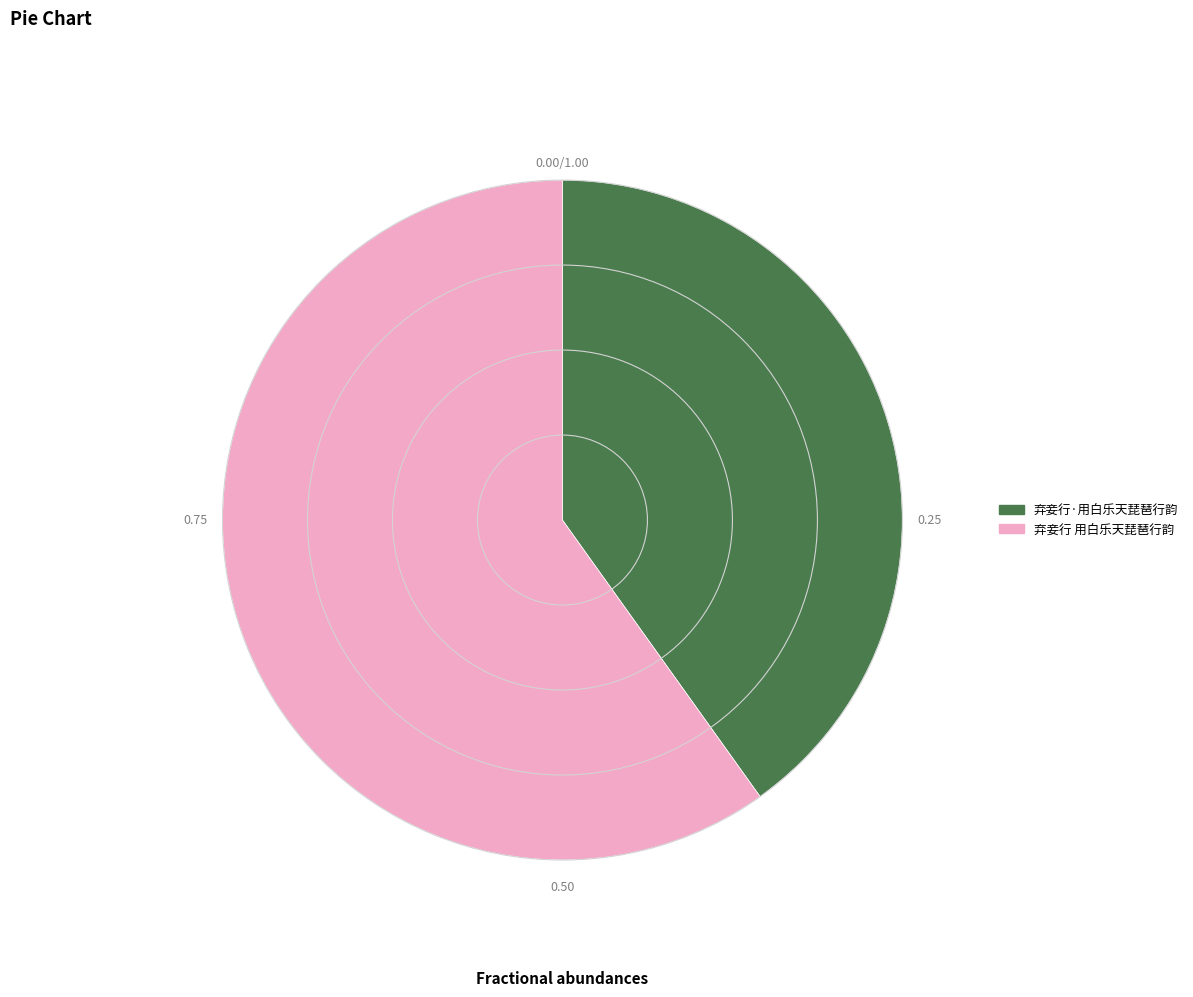

The 弃妾行 用白乐天琵琶行韵 slice represents 49% of the pie. True or false?

False